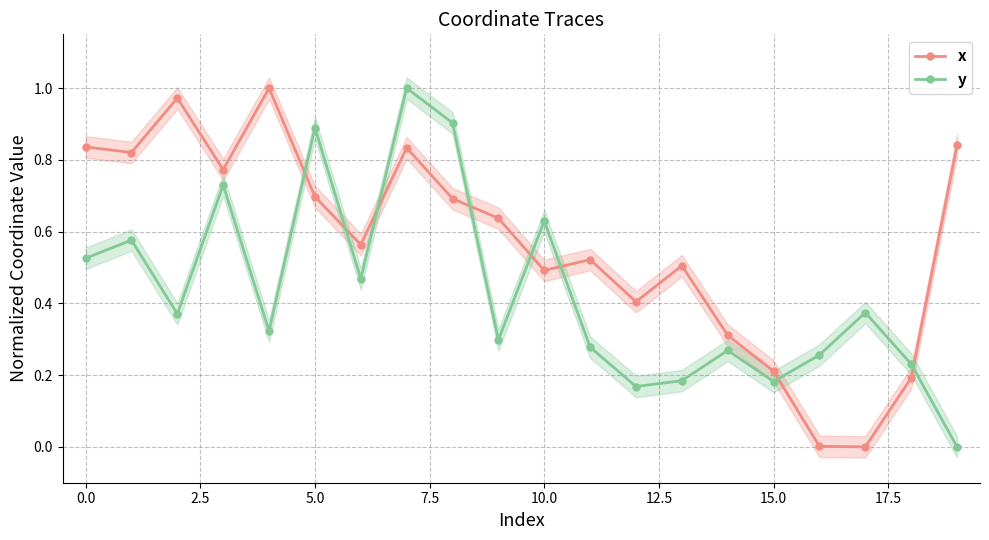

What position from the left is 11?

12